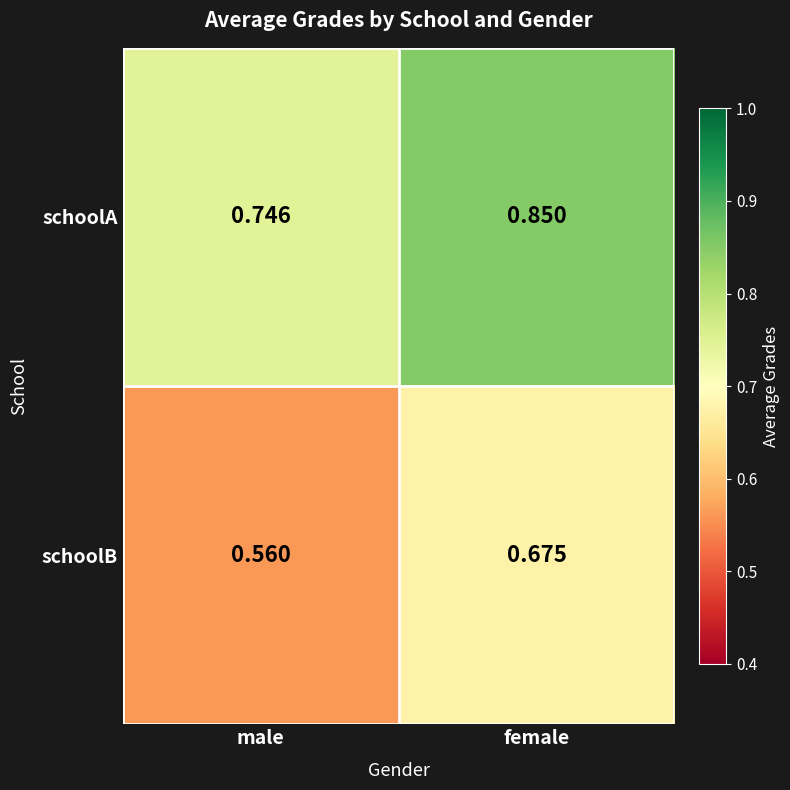

Is the value of schoolB at female greater than the value of schoolA at male?

No